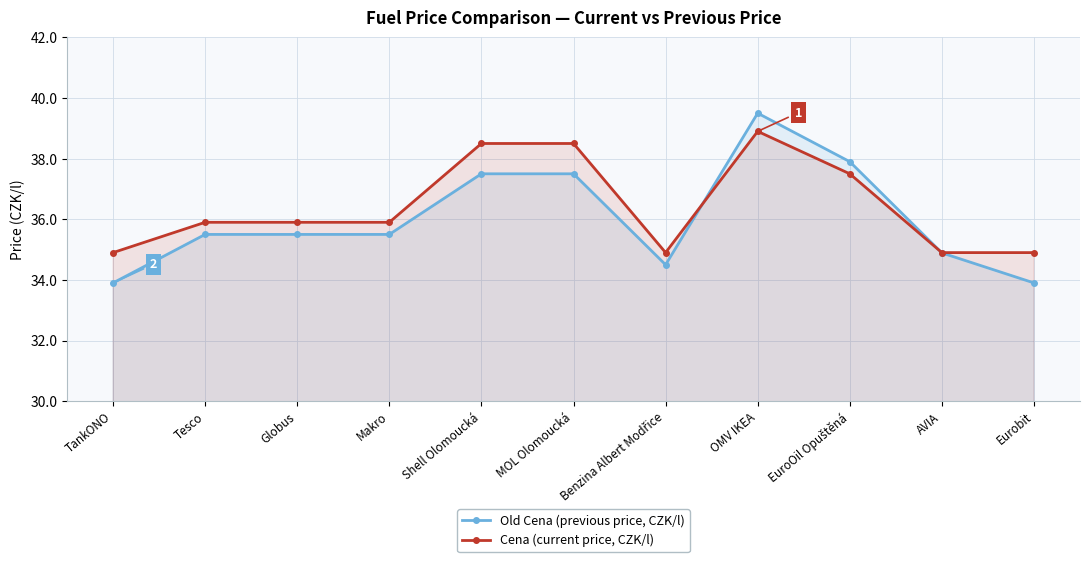

Is it true that Cena (current price, CZK/l) equals 15.8 at AVIA?

False